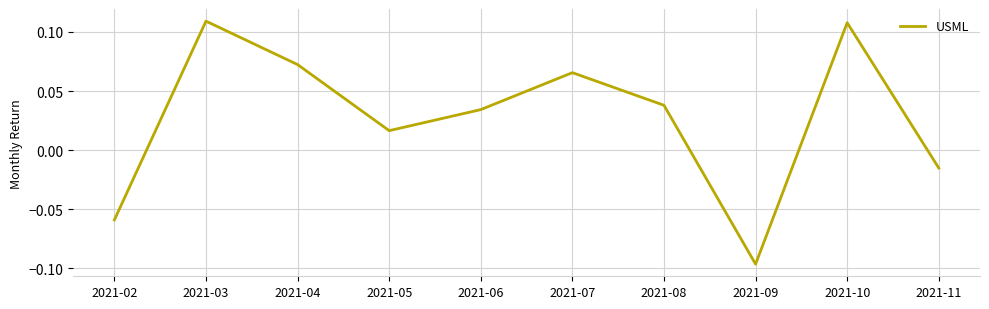

Which has a higher value, 2021-07 or 2021-06?

2021-07